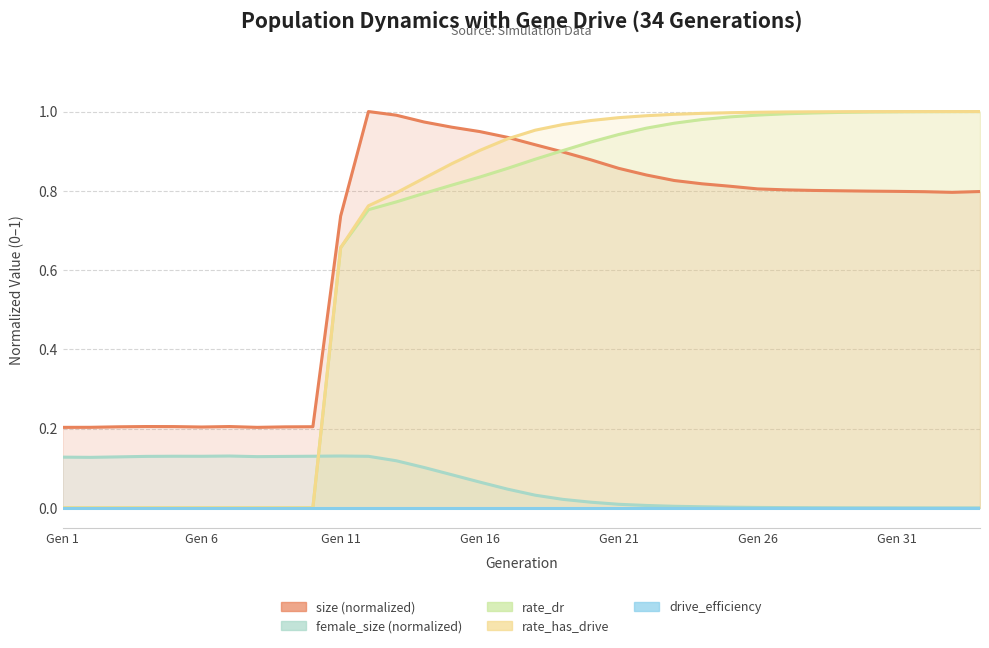

The value of female_size (normalized) at Gen 31 is 0.0. True or false?

True